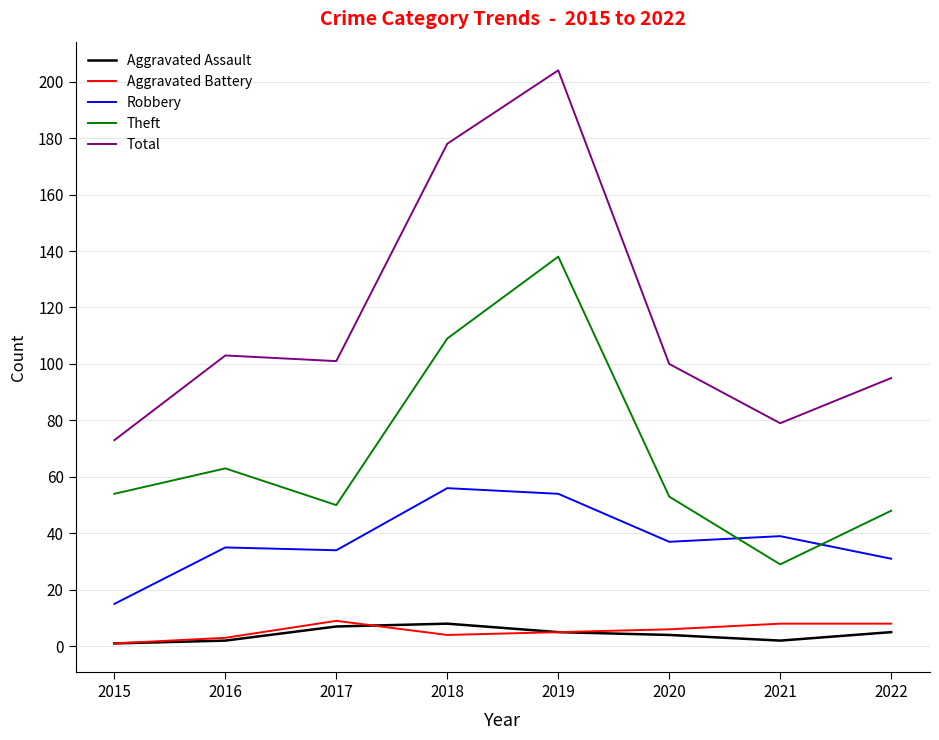

In Aggravated Battery, how many points are lower than both neighbors (excluding endpoints)?

1